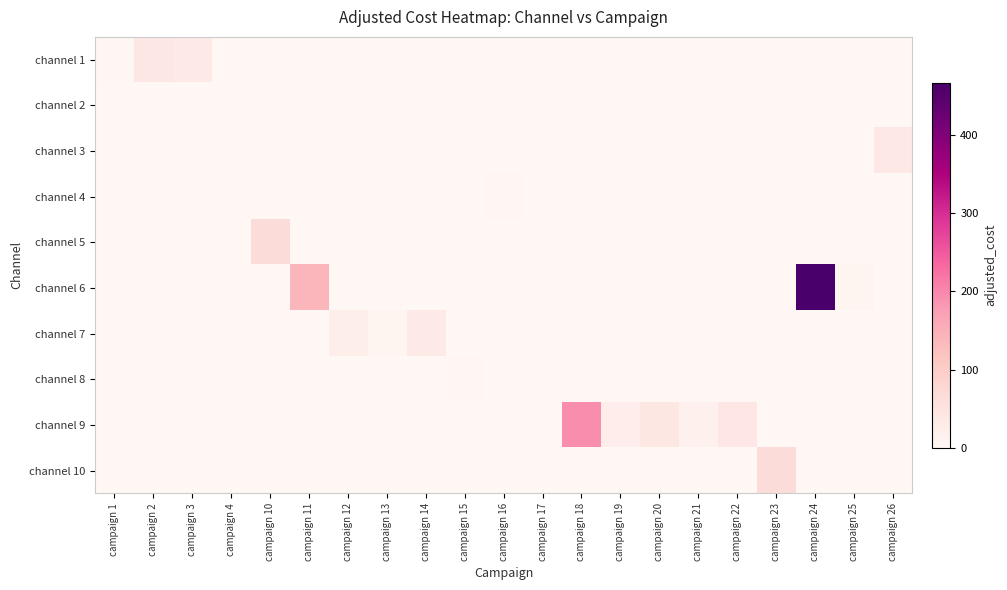

Rank the series by their maximum value, from highest to lowest.

channel 6, channel 9, channel 5, channel 10, channel 1, channel 3, channel 7, channel 8, channel 4, channel 2